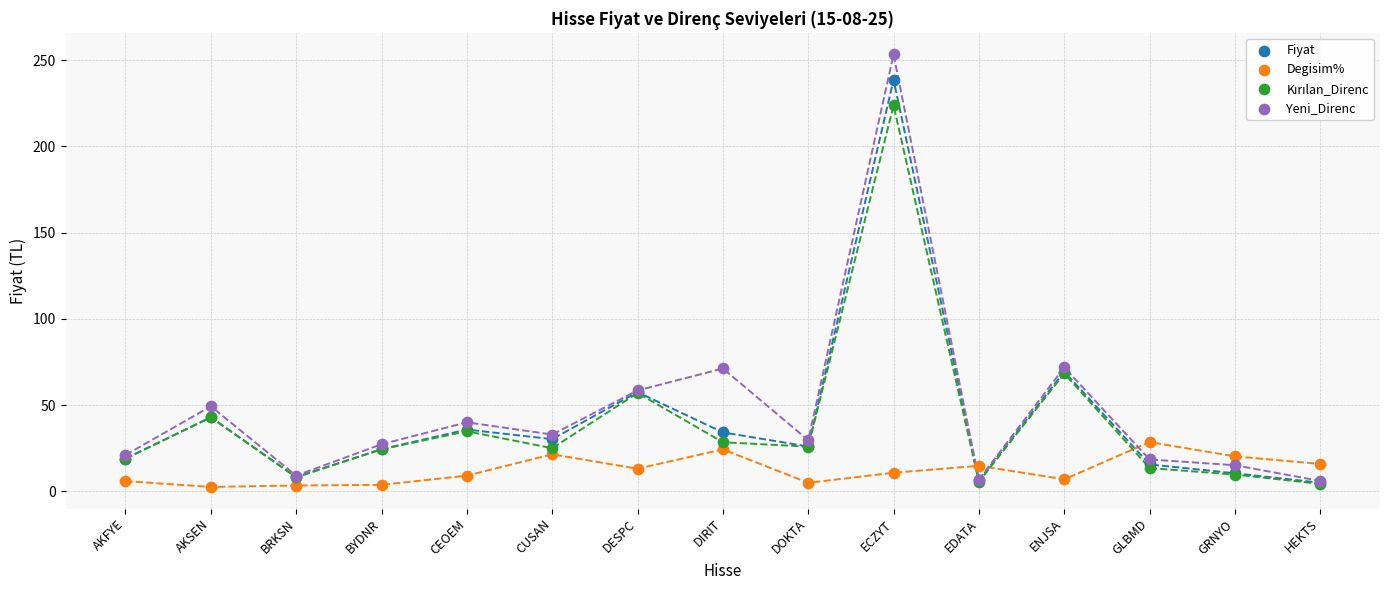

What are all the series names shown in the legend?

Fiyat, Degisim%, Kırılan_Direnc, Yeni_Direnc